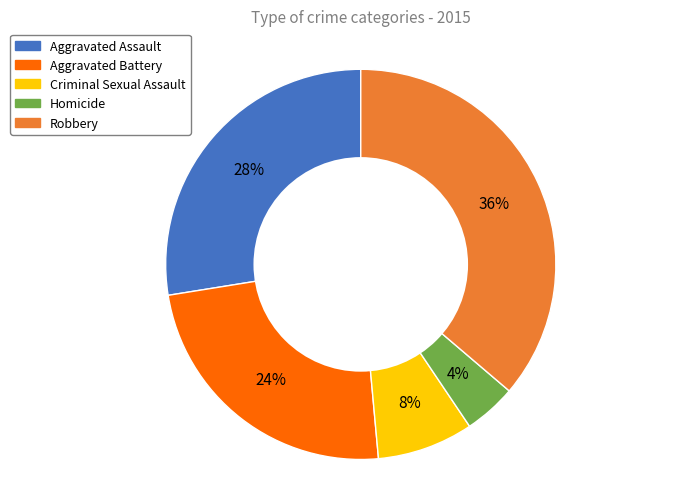

What is the smallest slice in the pie chart?

Homicide